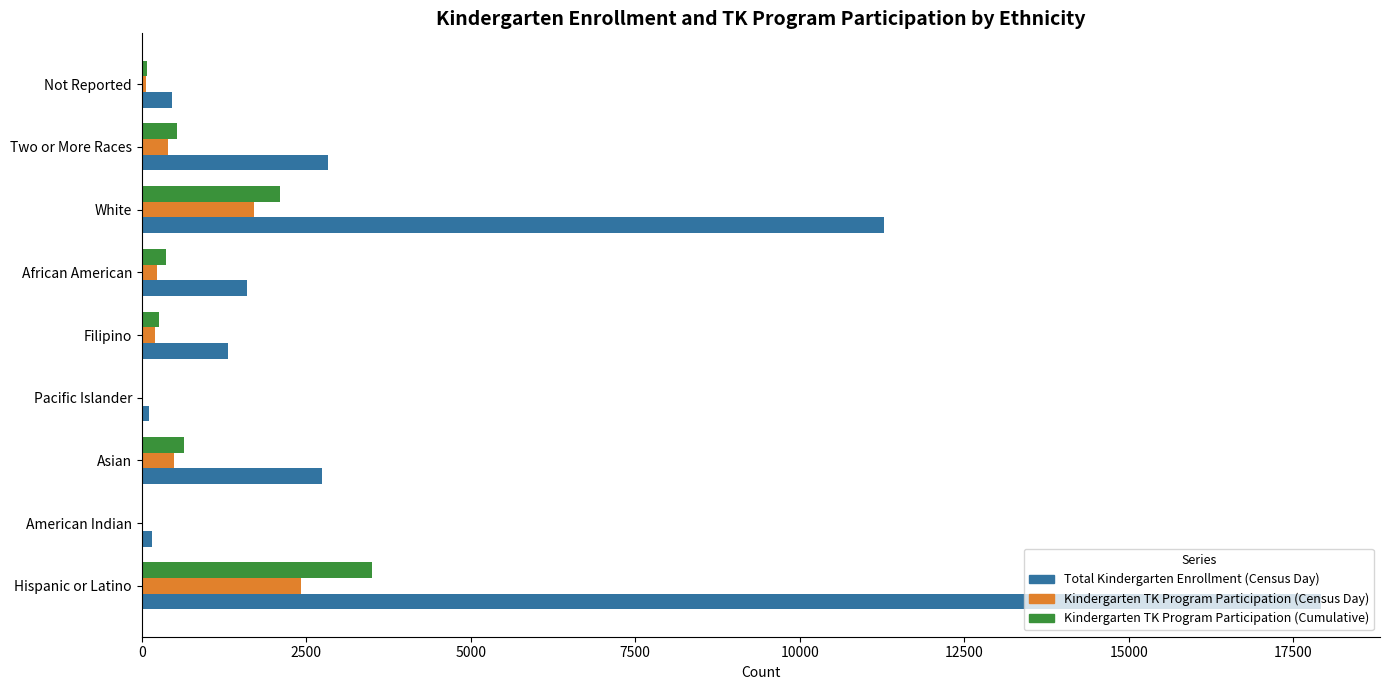

Which series changed the most between Hispanic or Latino and Asian?

Total Kindergarten Enrollment (Census Day)